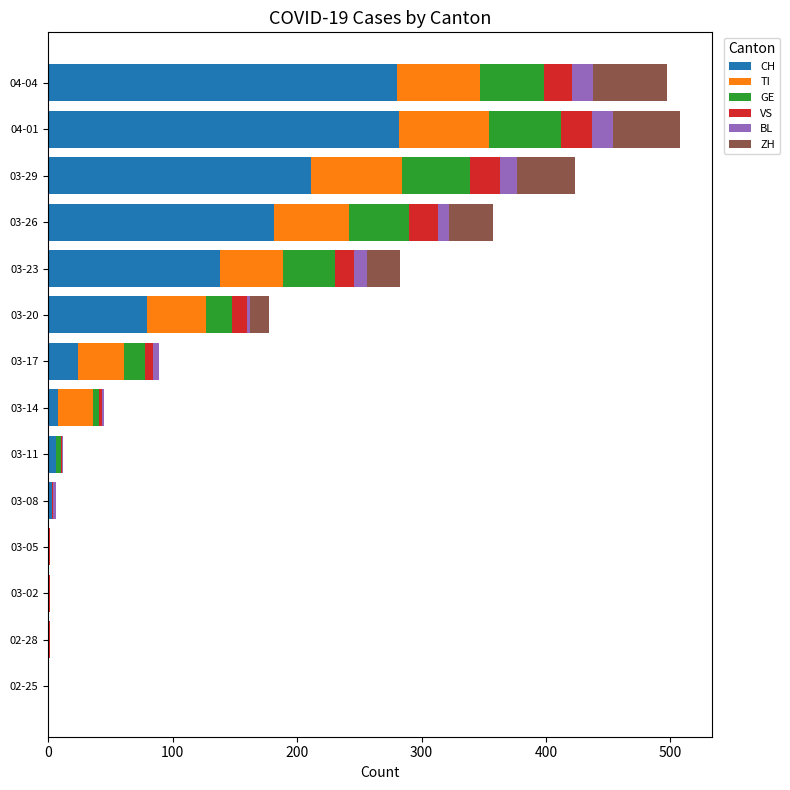

What is the highest value of the CH series?

282